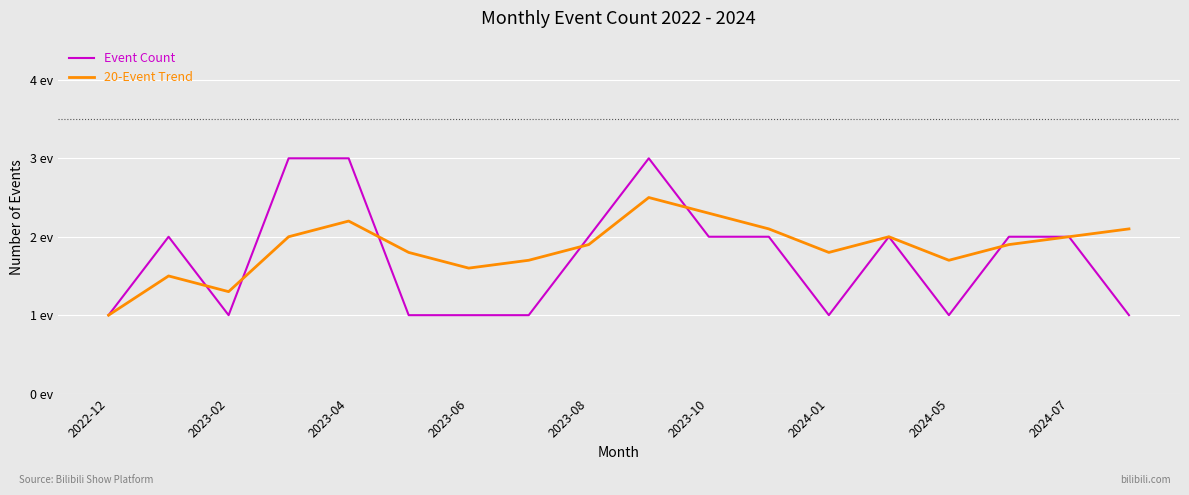

Reading left to right, transcribe all the data shown in this chart.

Event Count: 1.0	2.0	1.0	3.0	3.0	1.0	1.0	1.0	2.0	3.0	2.0	2.0	1.0	2.0	1.0	2.0	2.0	1.0
20-Event Trend: 1.0	1.5	1.3	2.0	2.2	1.8	1.6	1.7	1.9	2.5	2.3	2.1	1.8	2.0	1.7	1.9	2.0	2.1